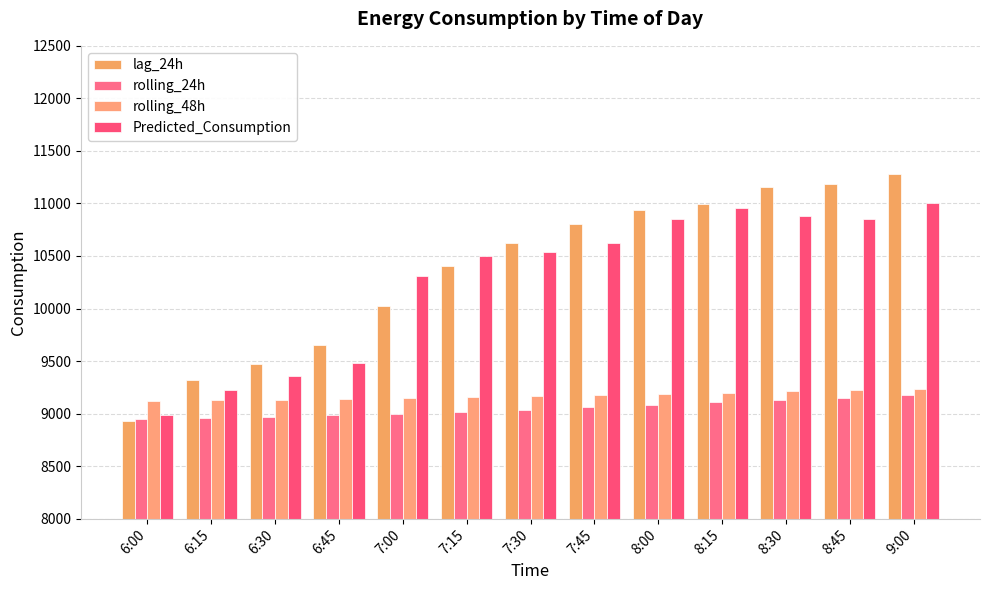

What is the highest value of the rolling_48h series?

9232.6